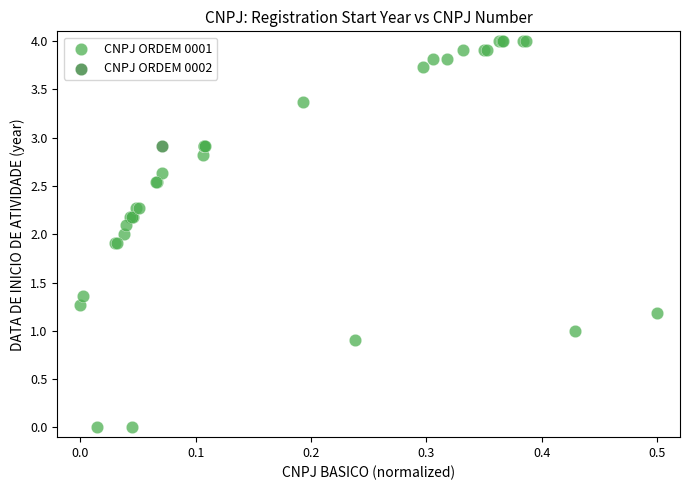

What are all the series names shown in the legend?

CNPJ ORDEM 0001, CNPJ ORDEM 0002